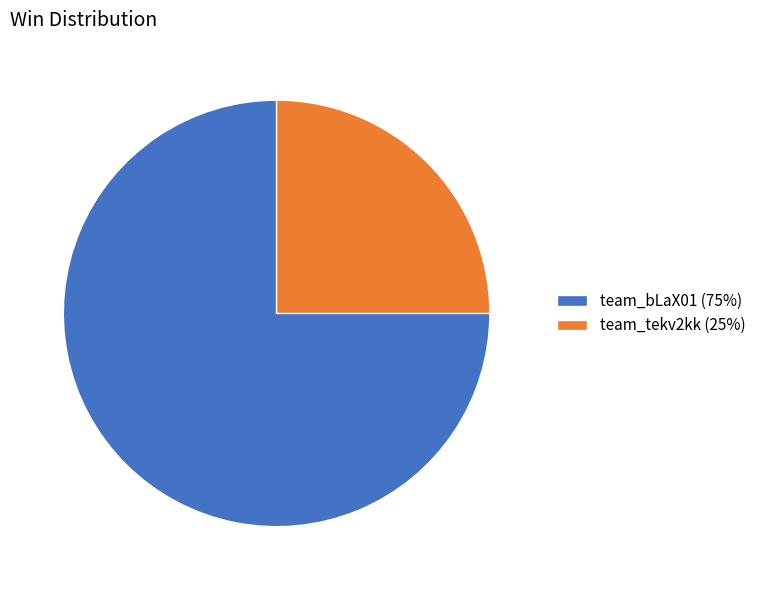

True or false: team_tekv2kk (25%) accounts for 25% of the total.

True